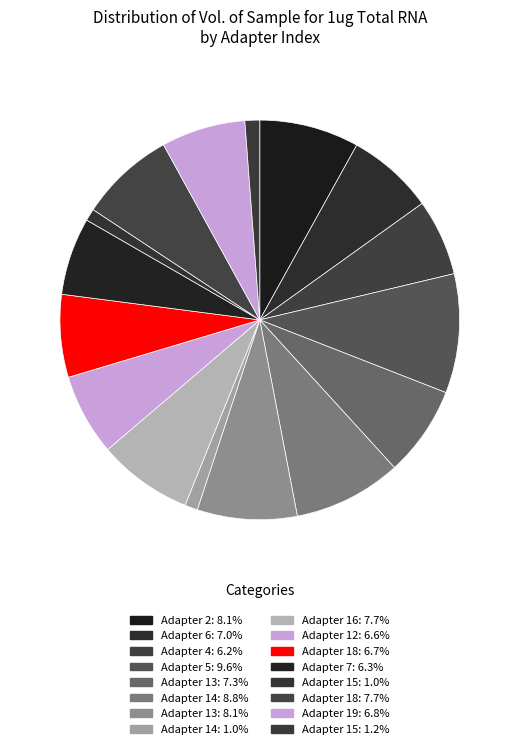

Which slice is the largest?

Adapter 5